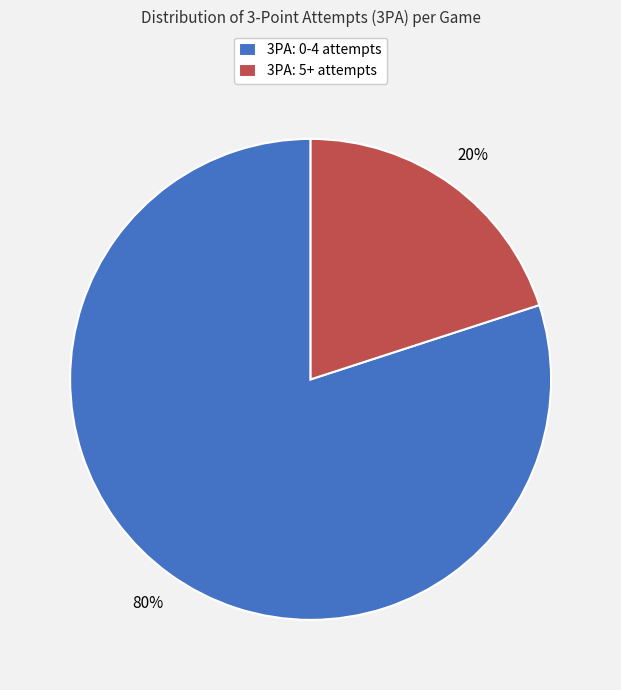

How many segments does this pie chart have?

2